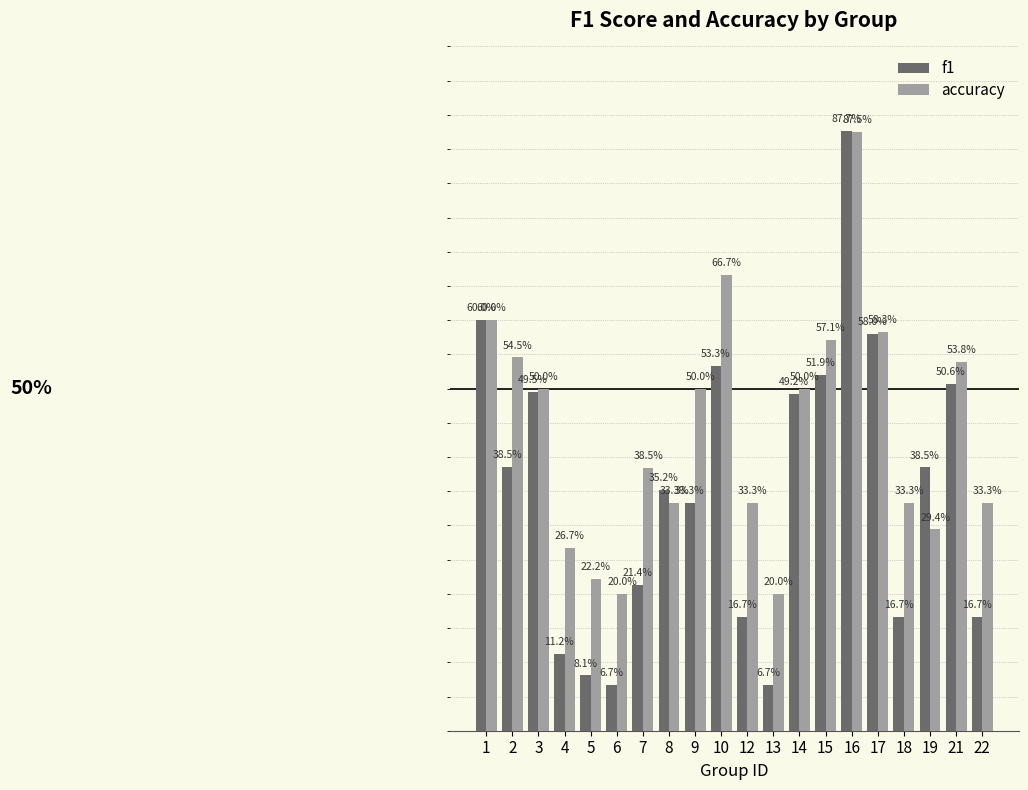

What is the value of the accuracy bar at the 1st from the left?

0.6